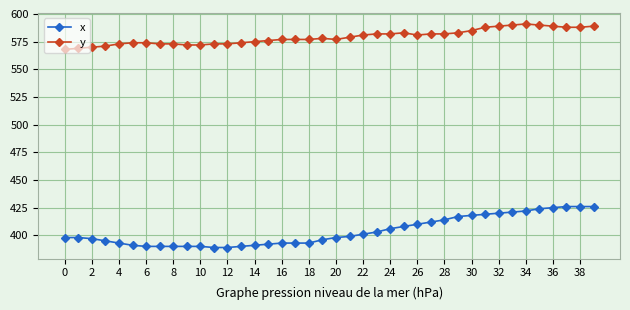

Which series has the largest range (max minus min)?

x